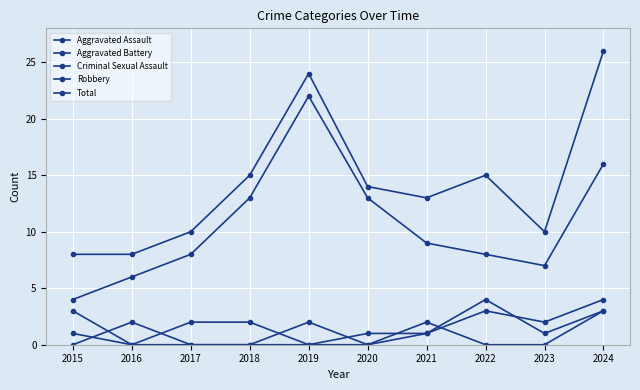

How many data points does each series have?

10